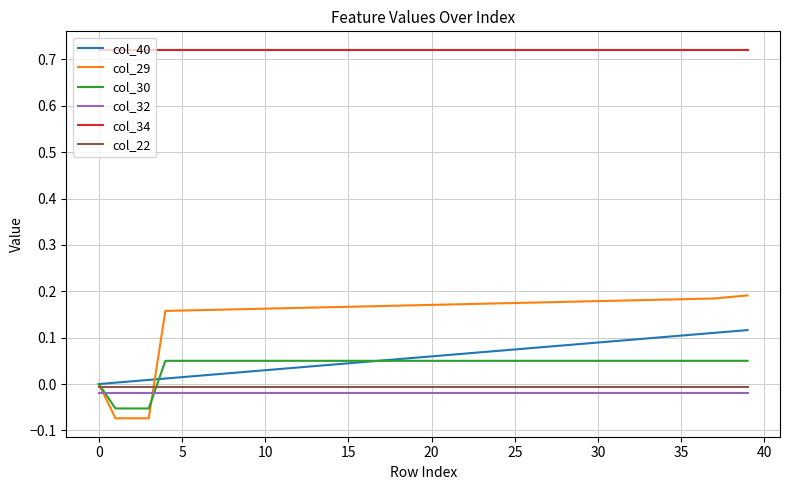

True or false: col_32 and col_34 intersect in this chart.

False